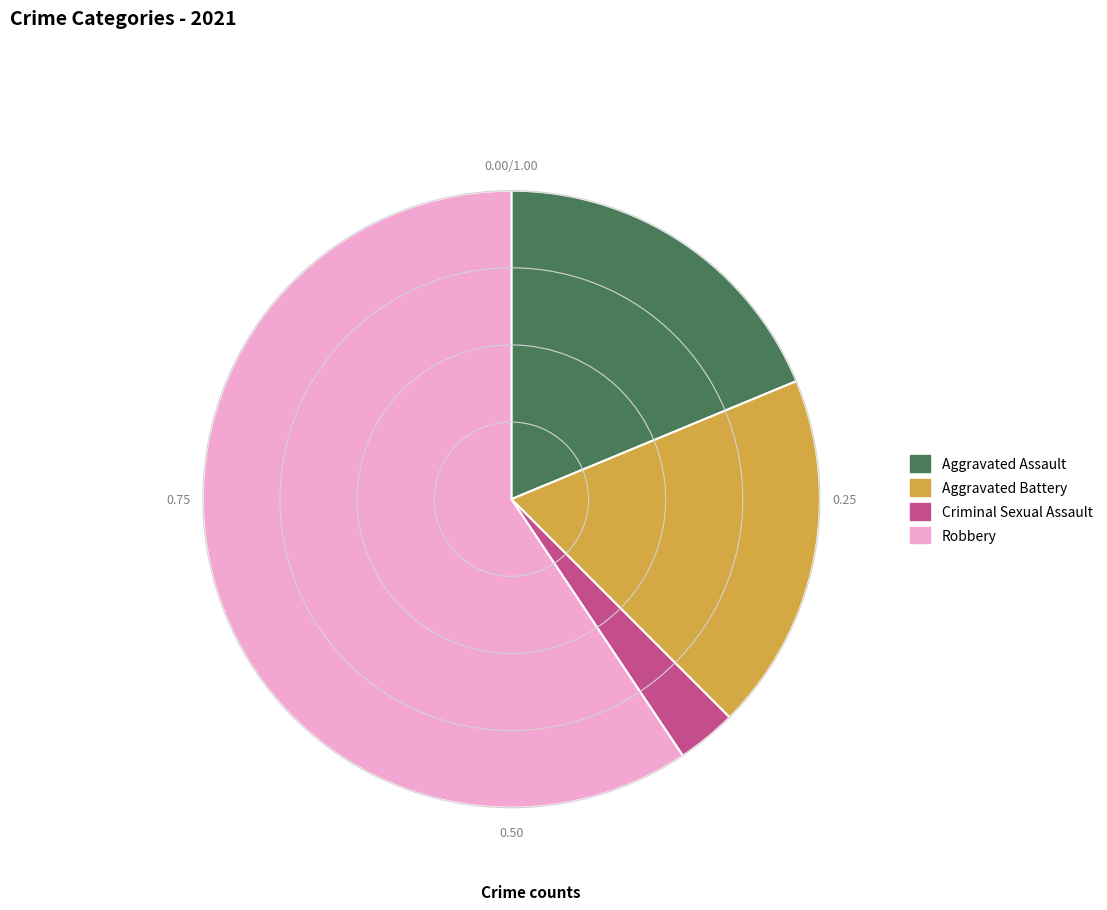

Does any single category account for the majority?

Yes